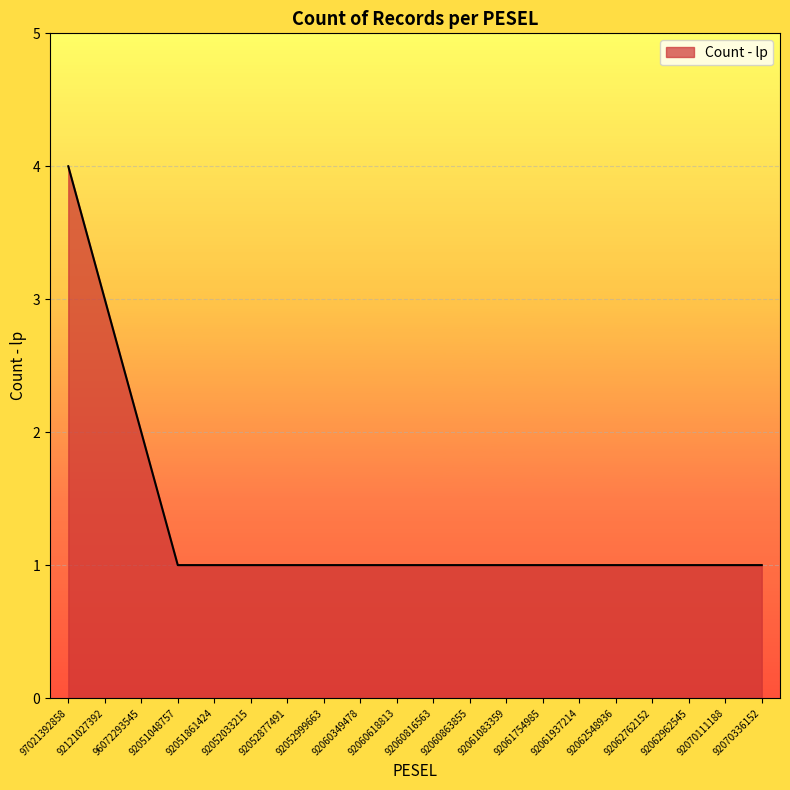

At which label is the value closest to 2?

96072293545